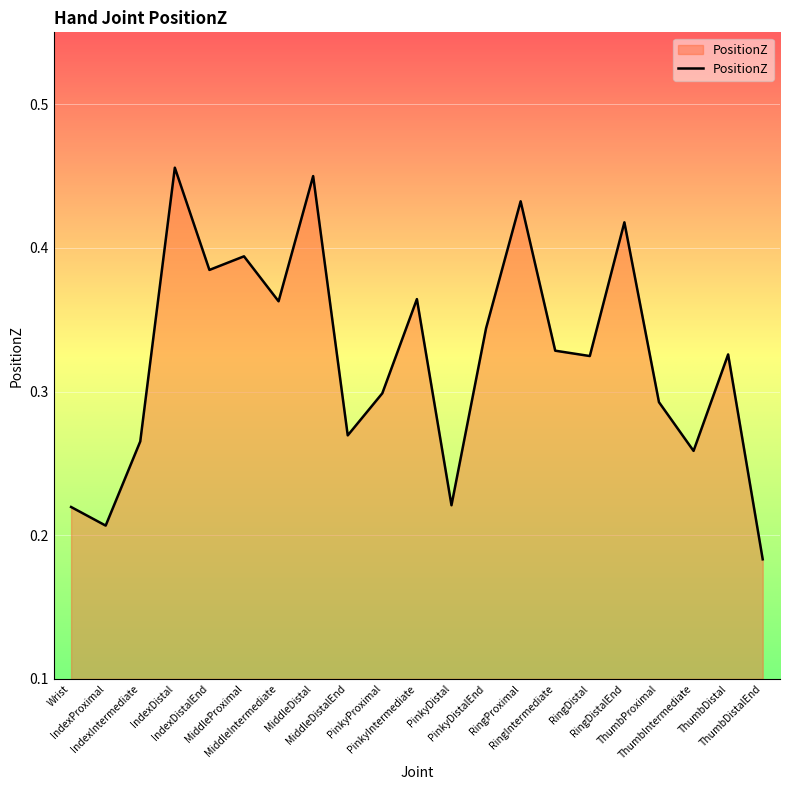

What is the approximate value at RingIntermediate?

0.3